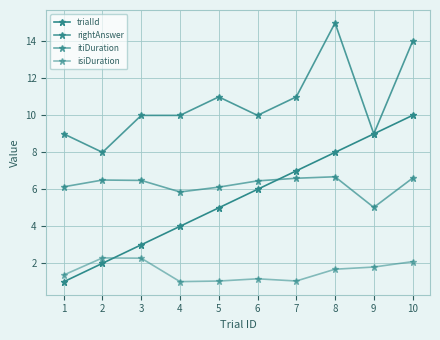

At how many categories does at least one series exceed 12?

2